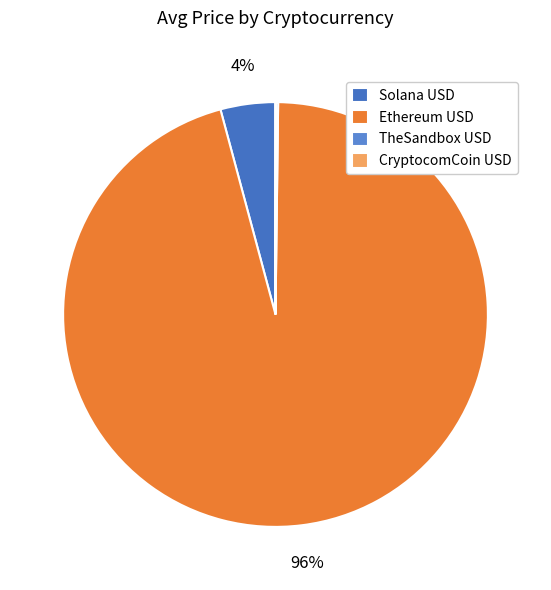

How many slices are in this pie chart?

4